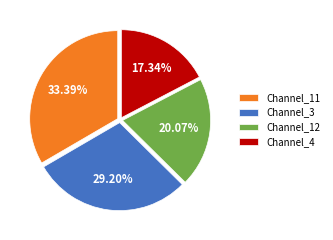

Is there a majority slice in this chart?

No